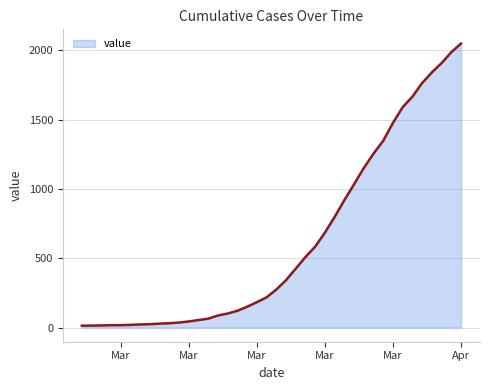

How many series are shown in this chart?

1